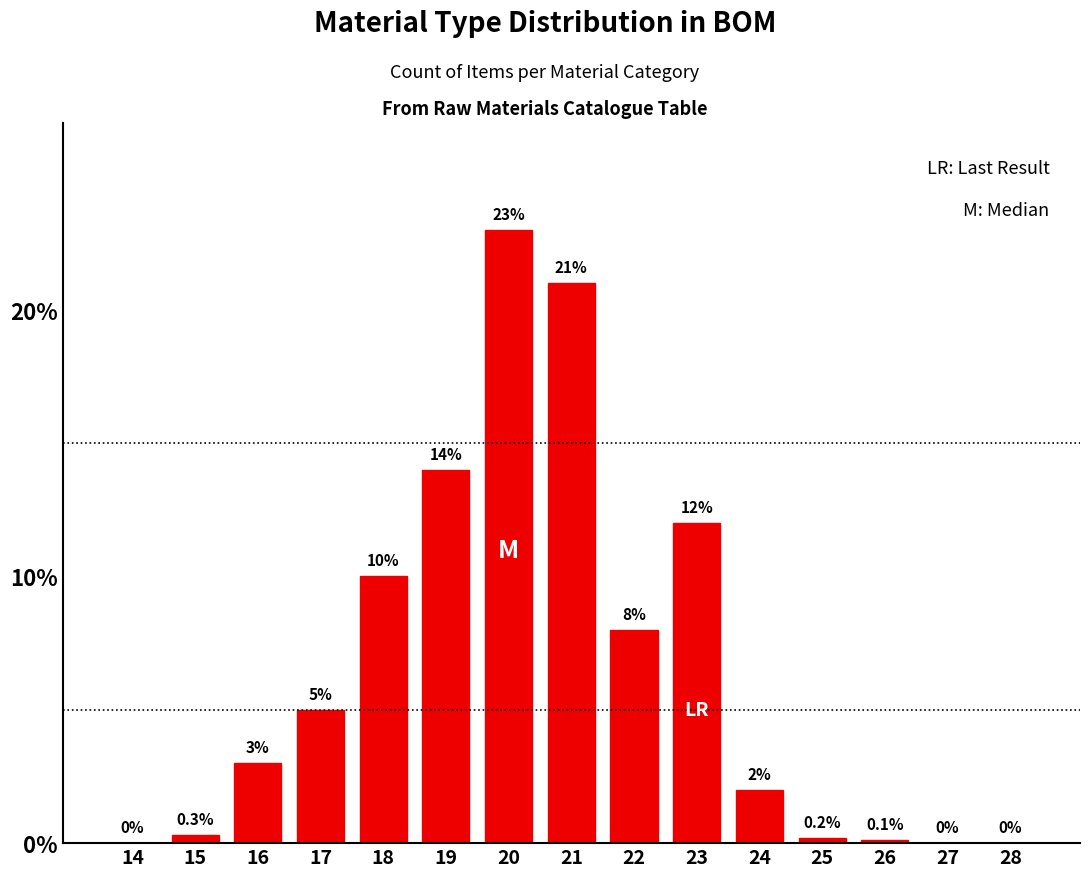

Reading left to right, what are all the values shown in this chart?

14=0.0	15=0.3	16=3.0	17=5.0	18=10.0	19=14.0	20=23.0	21=21.0	22=8.0	23=12.0	24=2.0	25=0.2	26=0.1	27=0.0	28=0.0